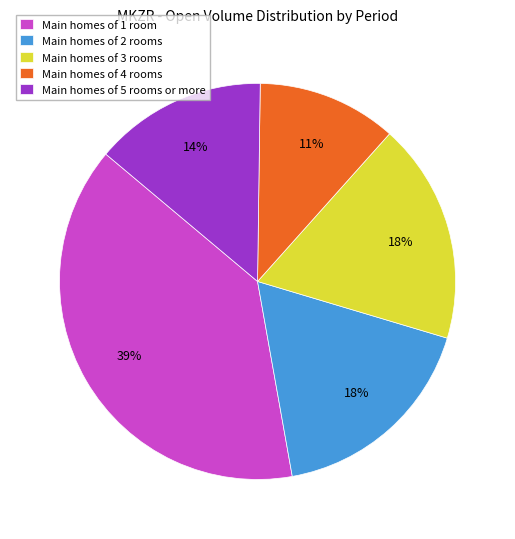

Is it true that Main homes of 4 rooms is 11% of the pie?

True